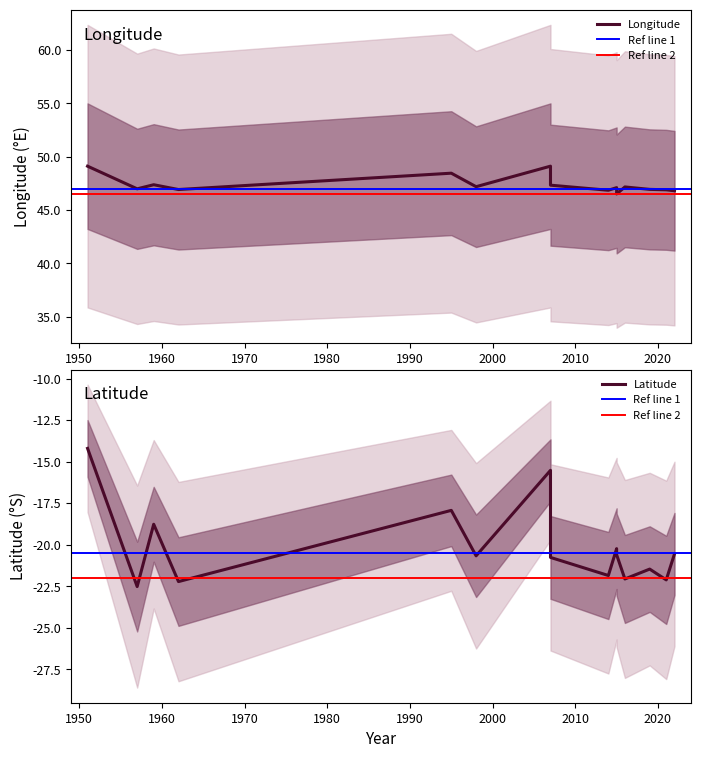

What is the maximum value for lat?

-14.2